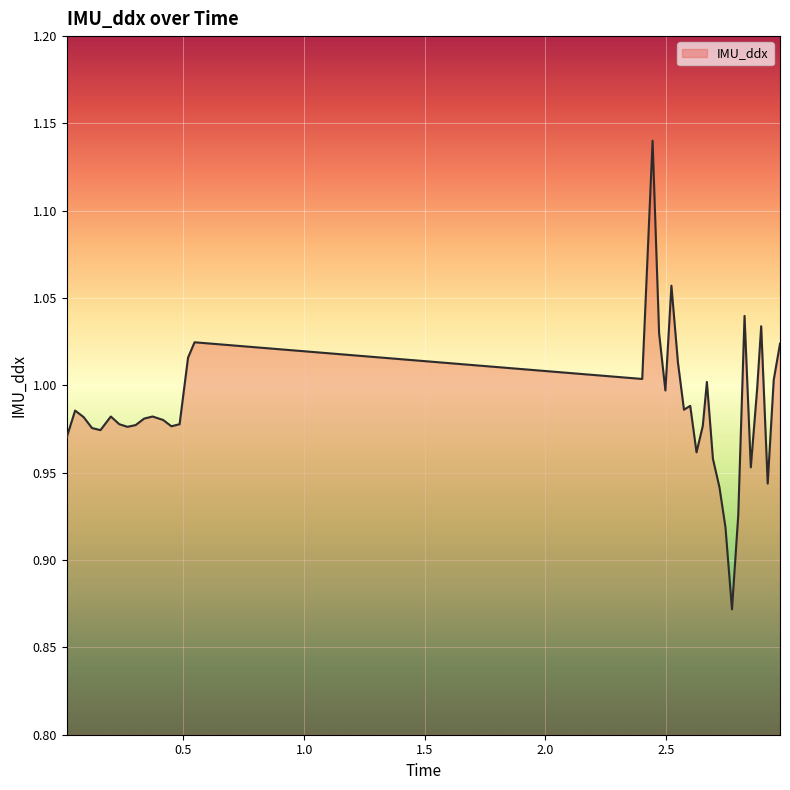

What is the difference between the maximum and minimum values?

0.3